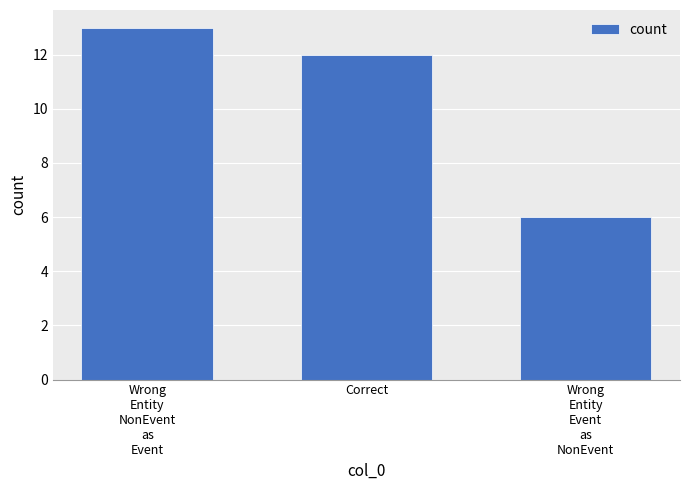

How many values are between 6 and 13?

3